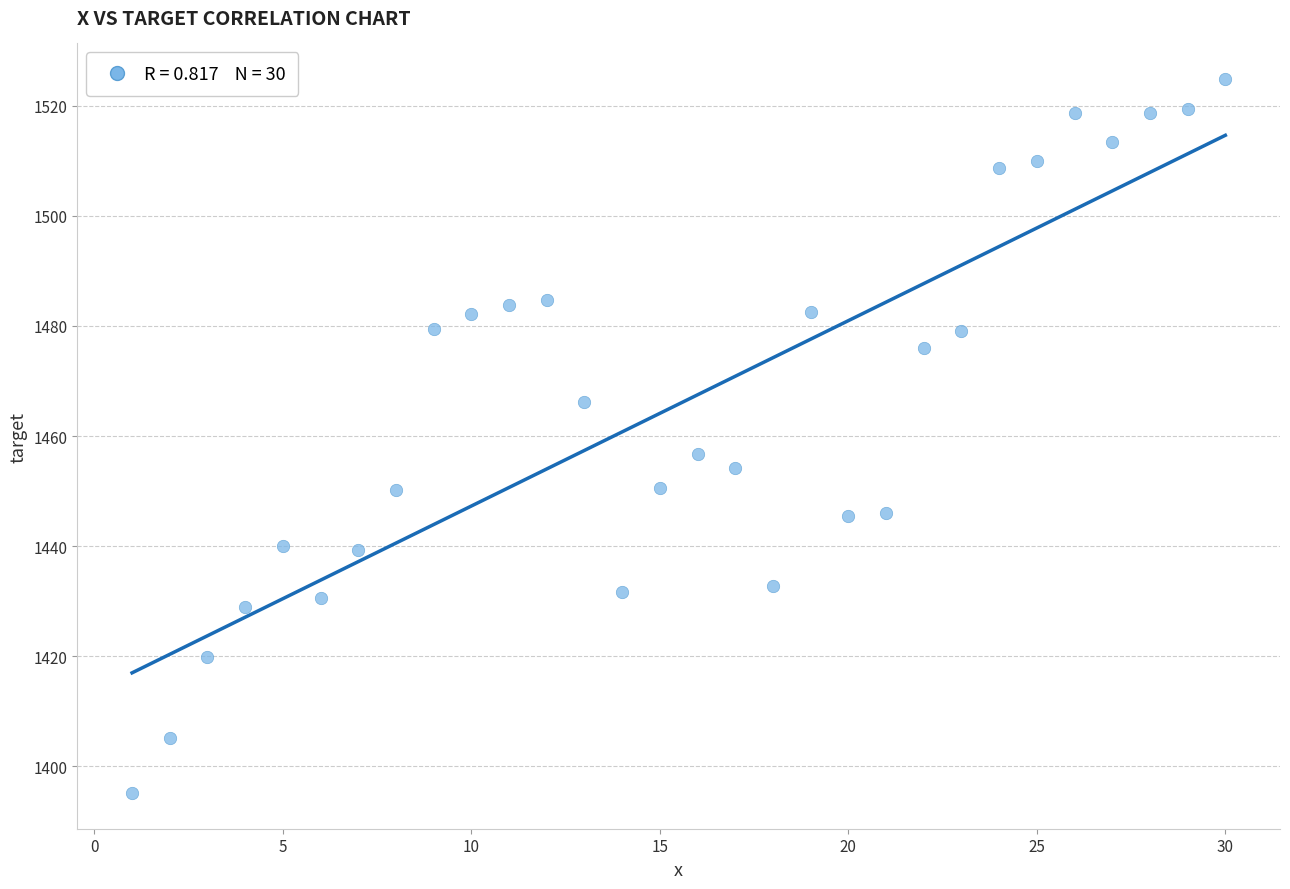

What Y value in the scatter plot is closest to 1459?

1456.7